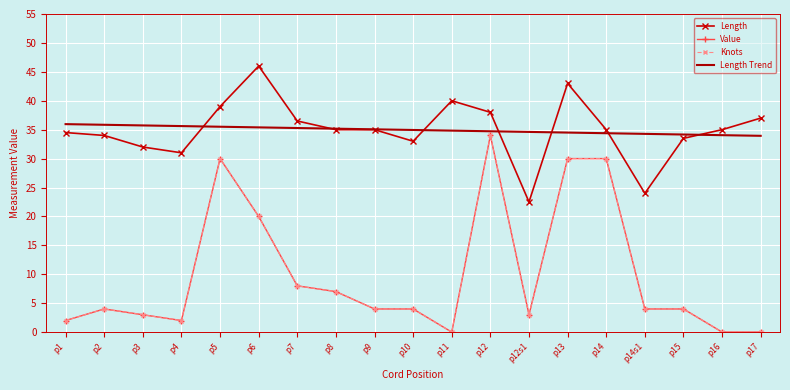

Read the Knots value at p2.

4.0